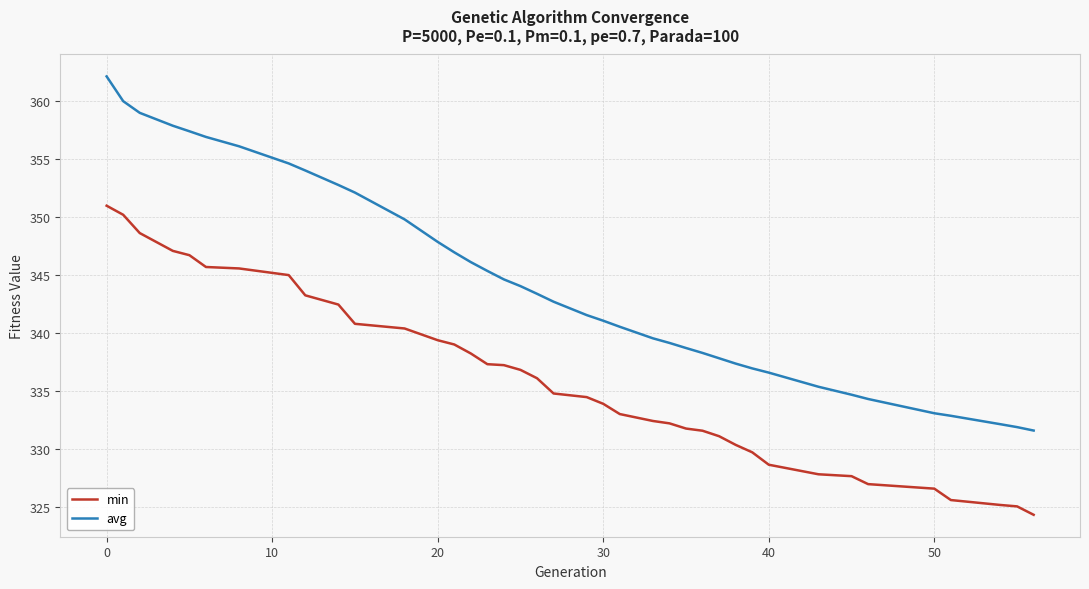

Which series has the widest spread of values?

avg